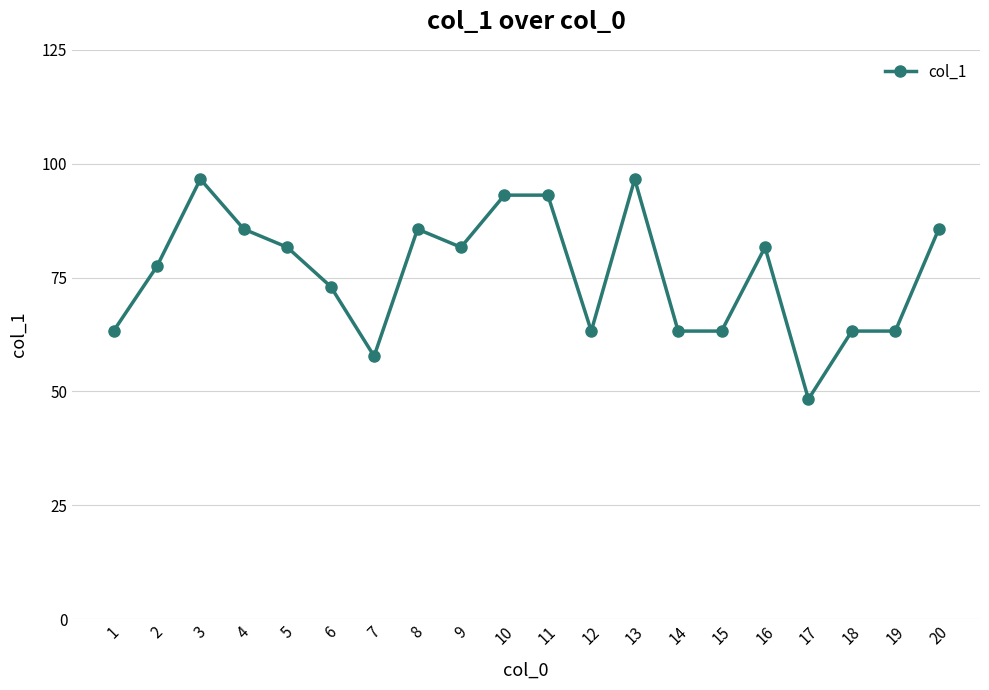

What value does the data have at 16?

81.6